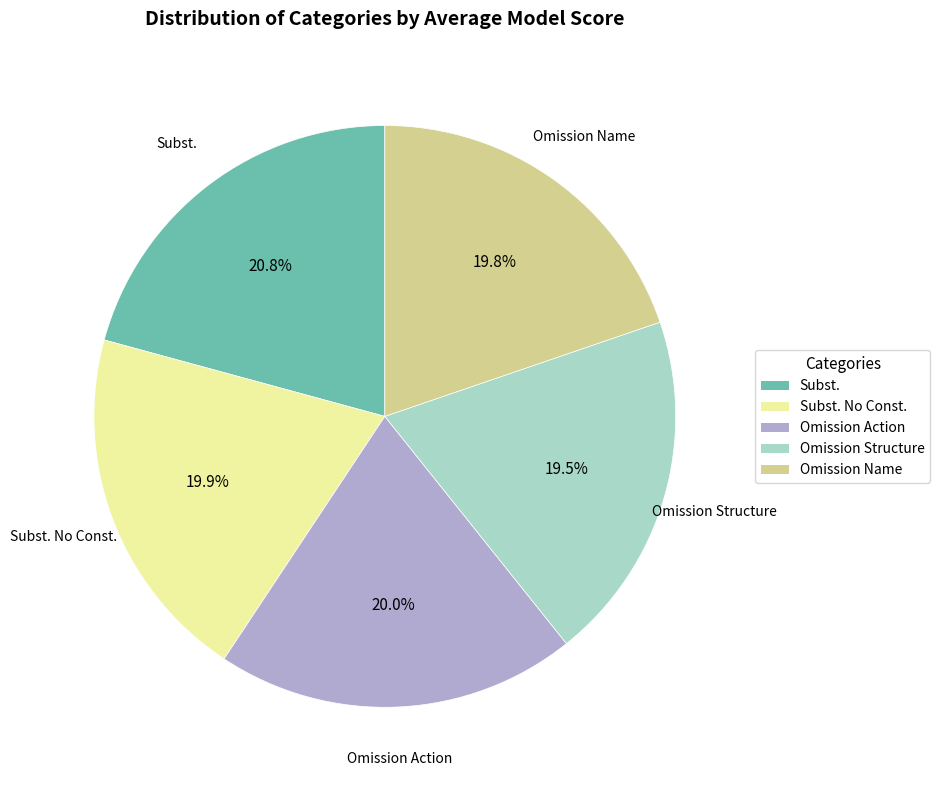

How many slices are in this pie chart?

5